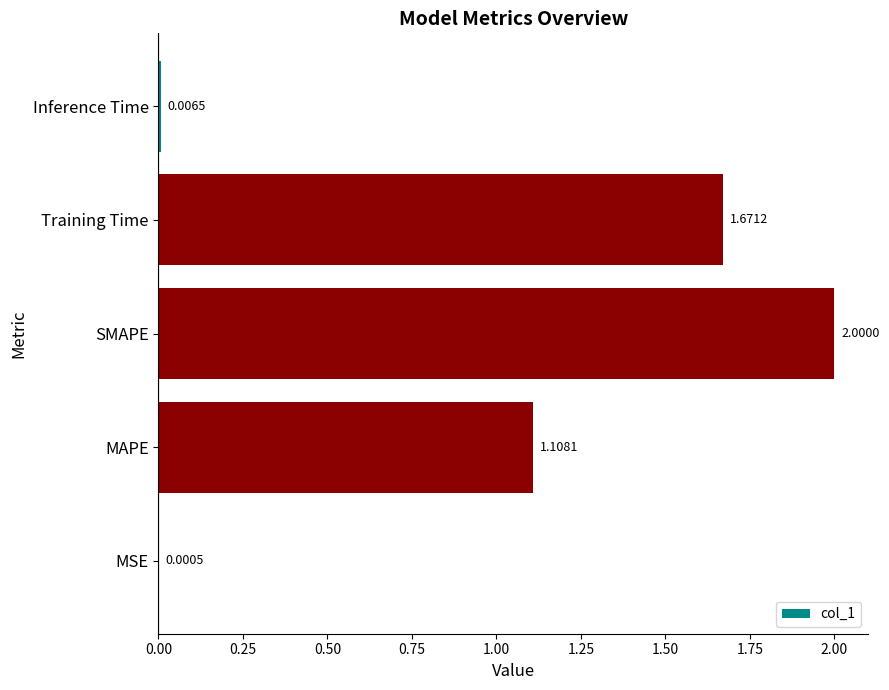

At which label is the value closest to 1?

MAPE